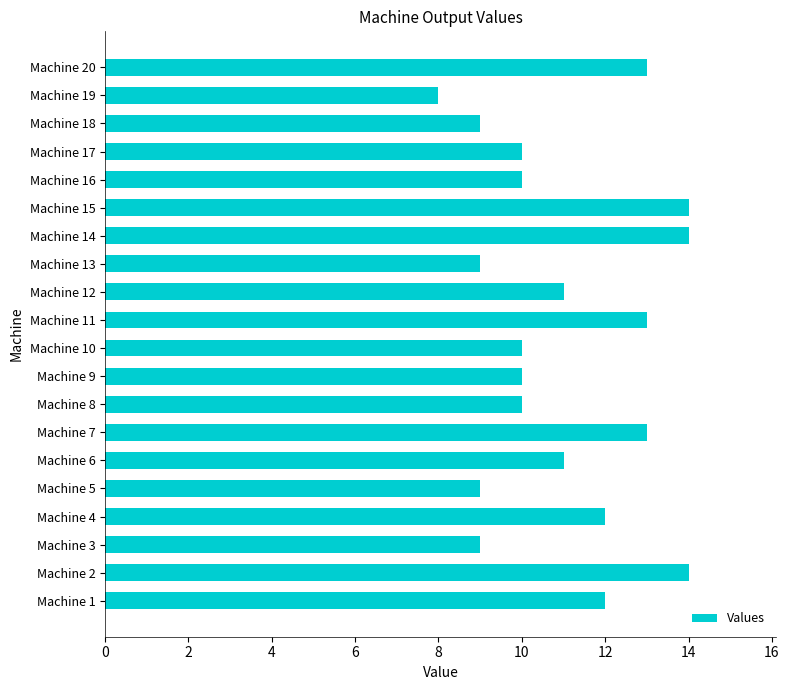

Which label corresponds to the smallest value in the chart?

Machine 19